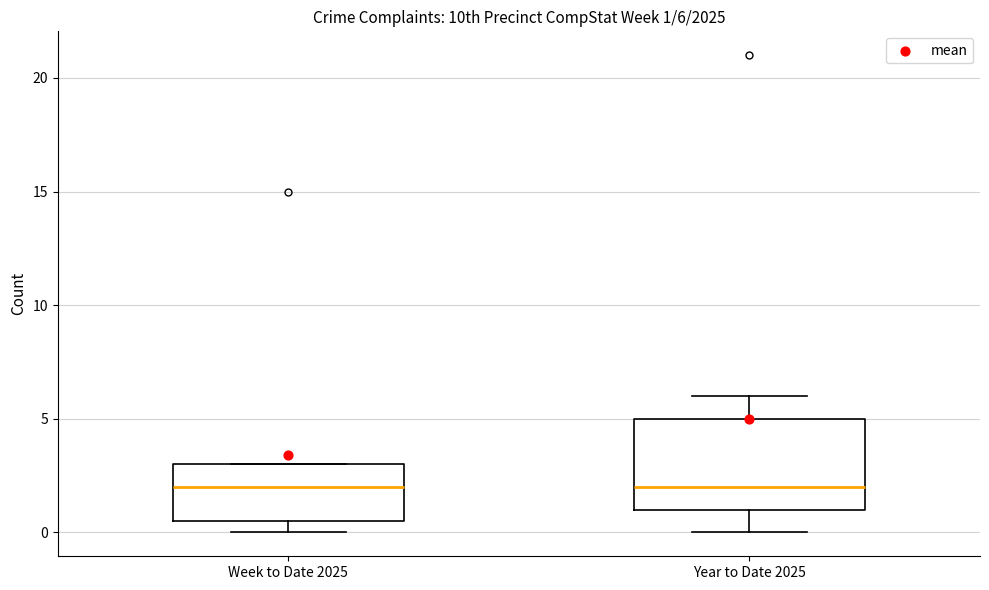

Comparing the boxes themselves (not the whiskers), which one is the tallest?

Year to Date 2025